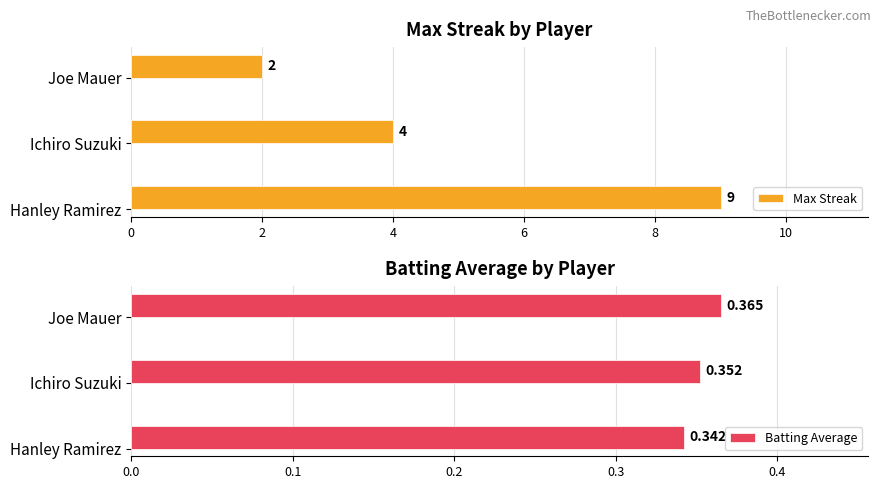

How many groups of bars are there?

3